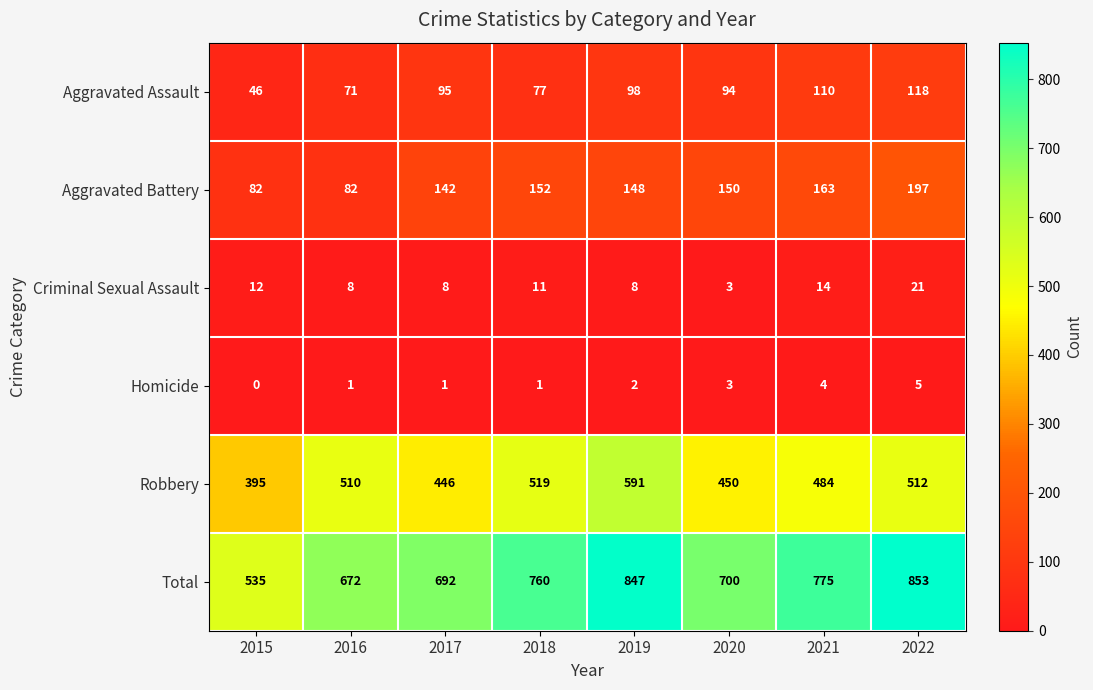

The Robbery series shows 512 at 2022. True or false?

True